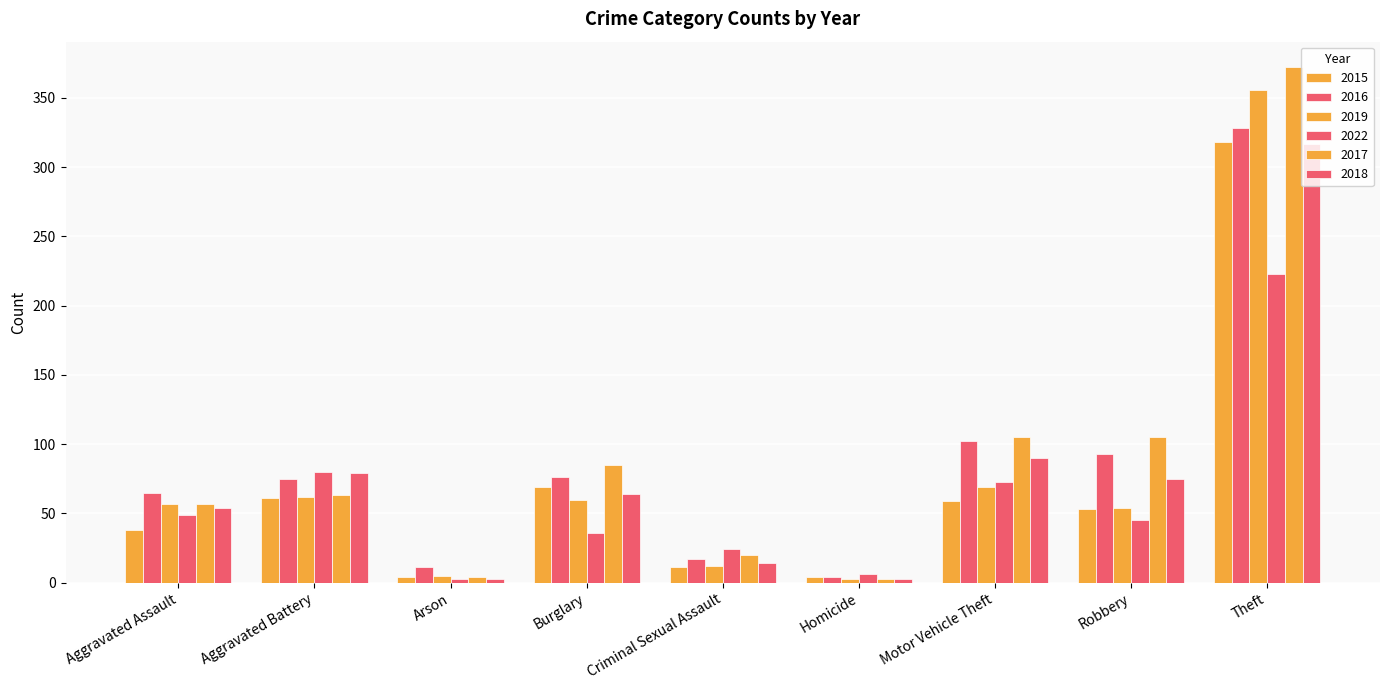

How many data points does each series have?

9